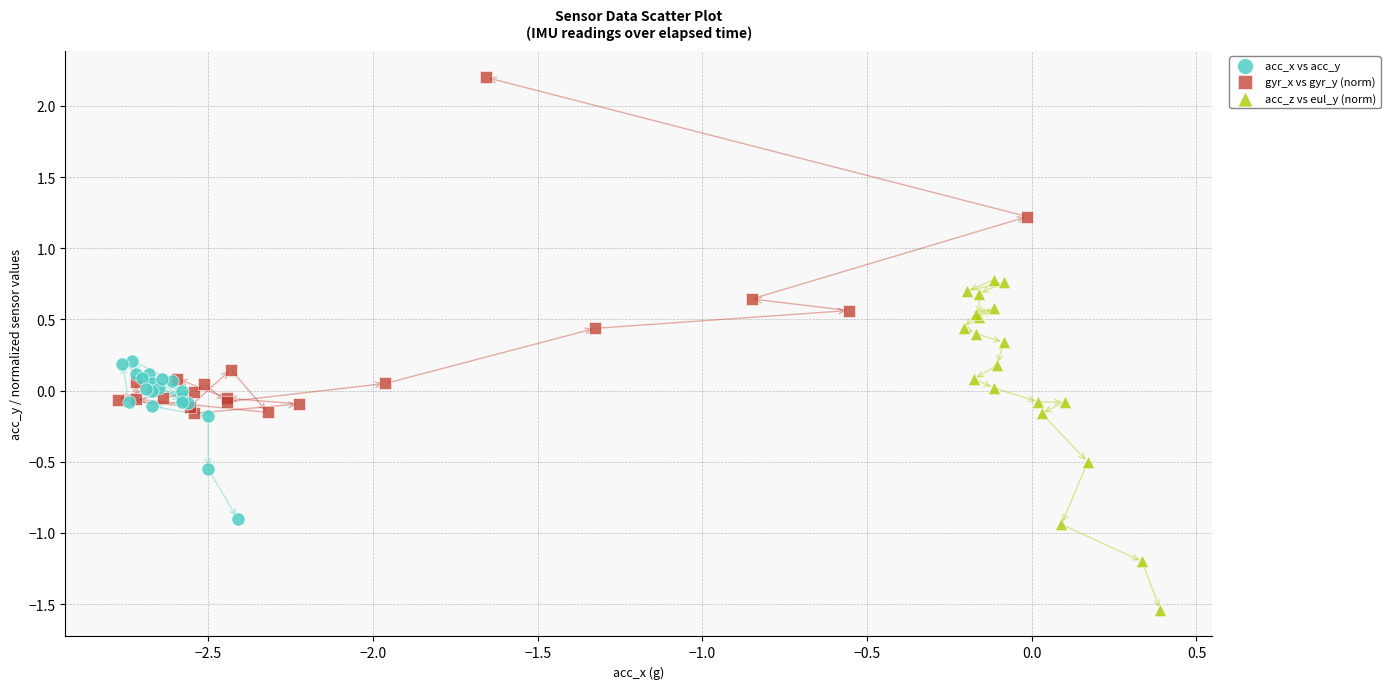

Which series reaches the maximum Y coordinate?

gyr_x vs gyr_y (norm)